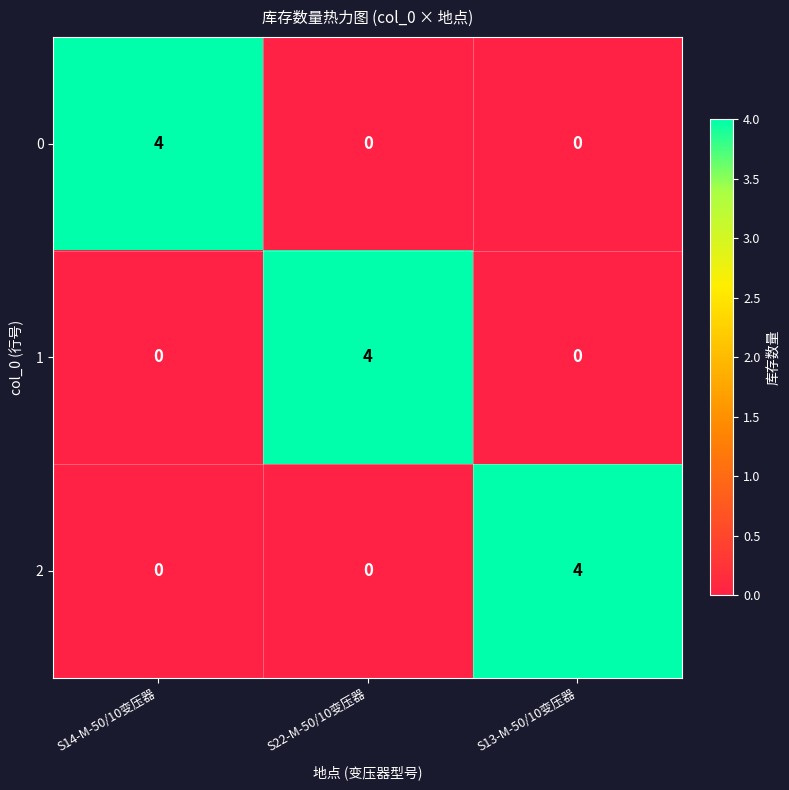

Is it true that 1 equals 1 at S22-M-50/10变压器?

False